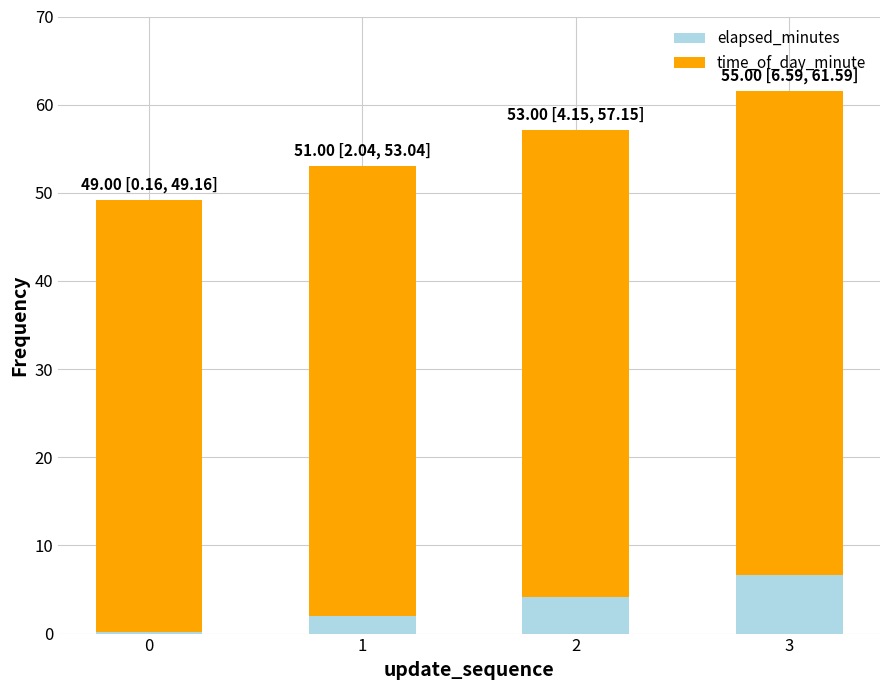

What is the sum of all elapsed_minutes values?

12.9